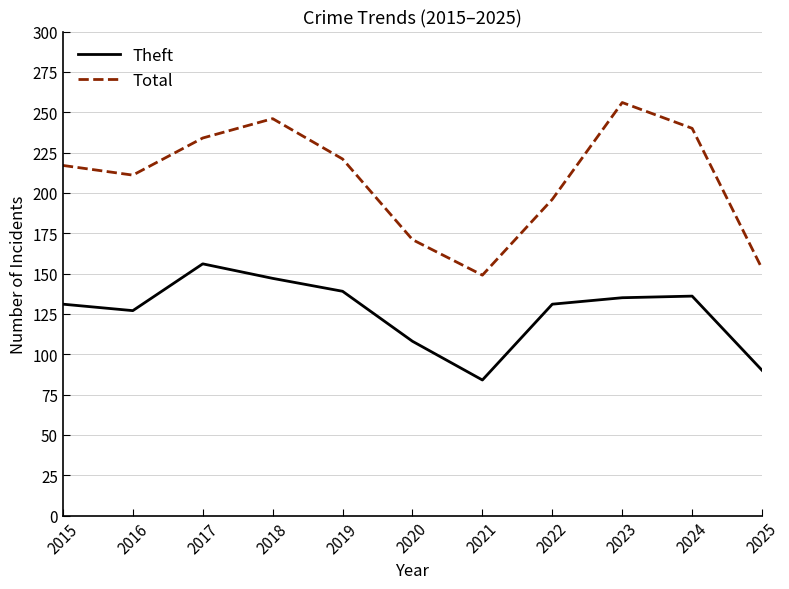

Which category has the highest value across all series?

2023